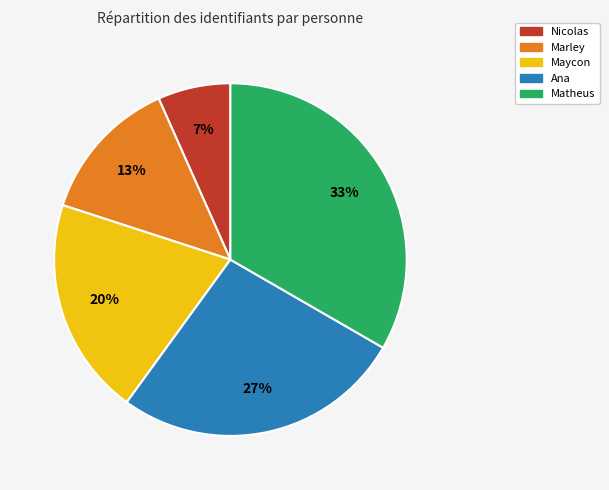

Which has a higher value, Maycon or Nicolas?

Maycon